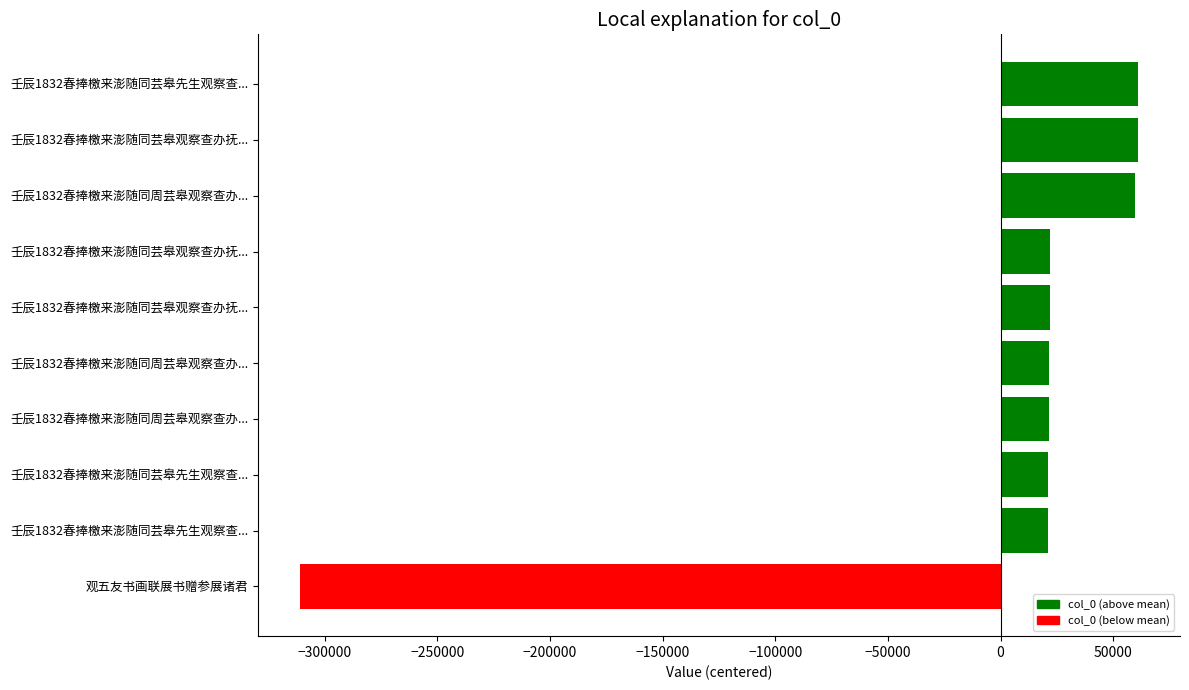

Are the bars horizontal?

Yes